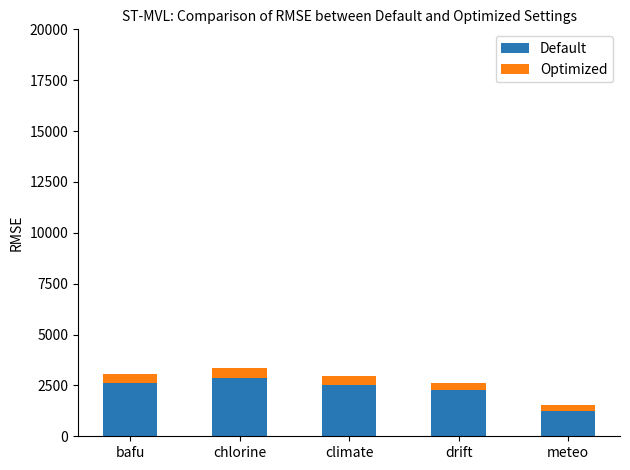

What is the highest value of the Default series?

2863.8